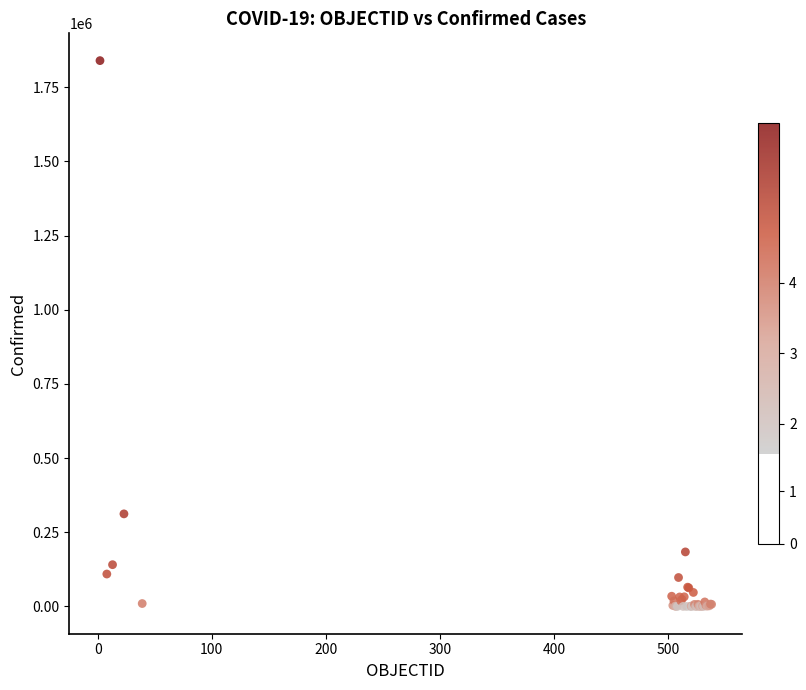

What Y value in the scatter plot is closest to 919943?

312029